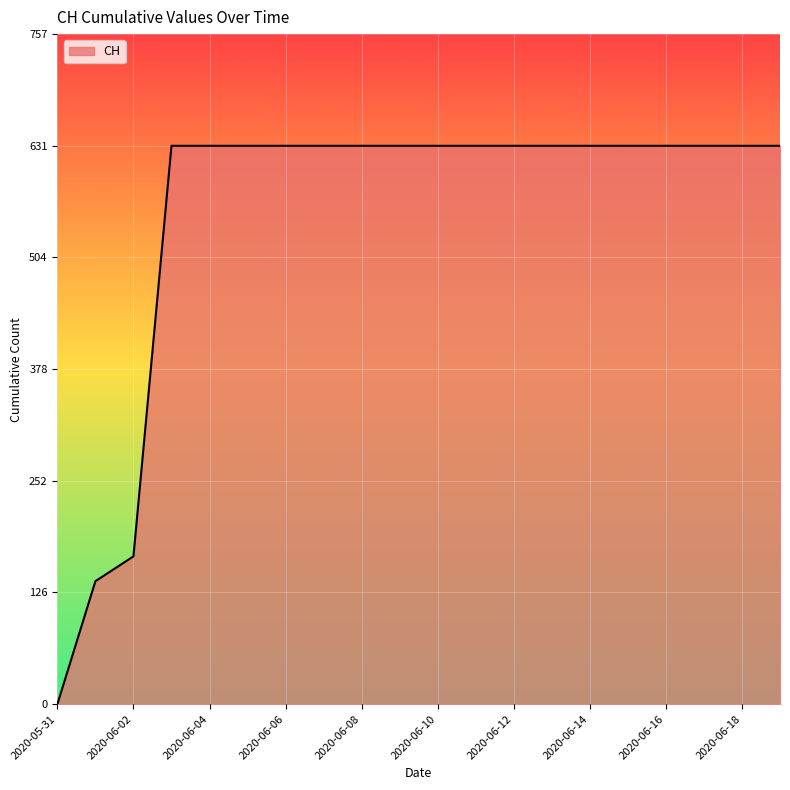

What is the difference between the maximum and minimum values?

631